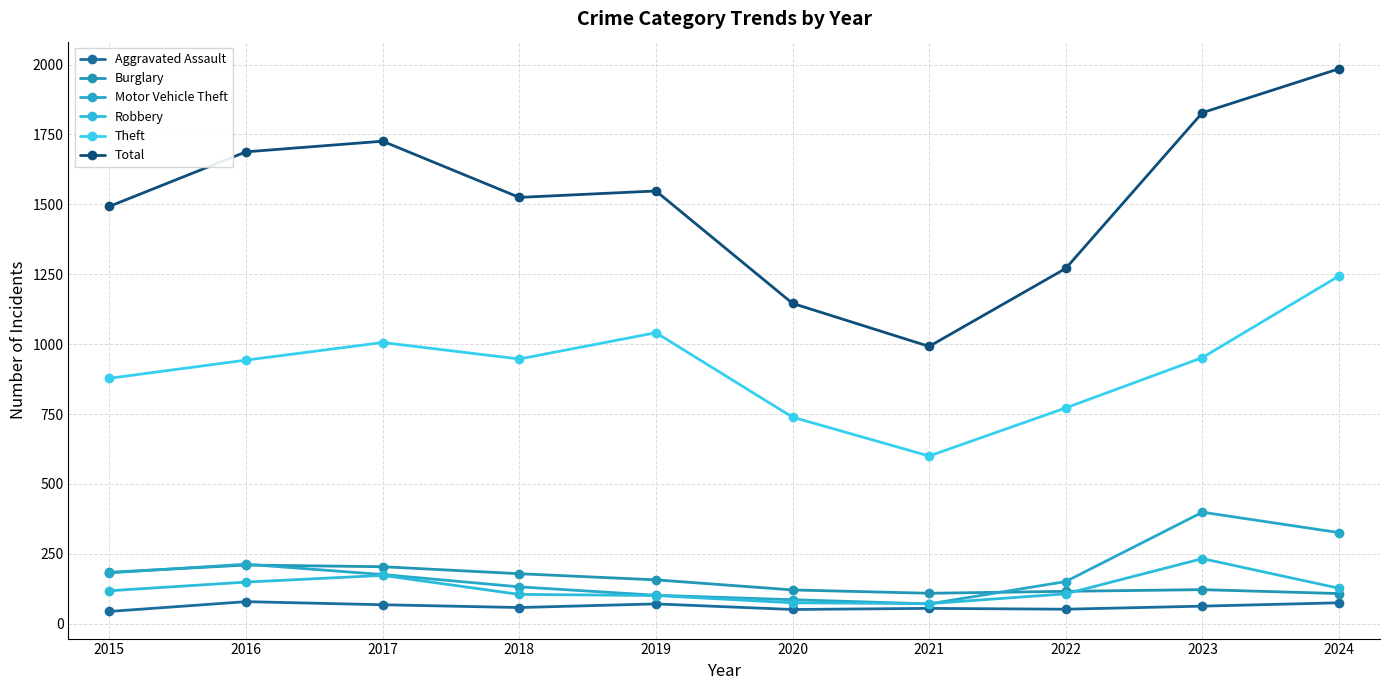

What is the sum of all Theft values?

9122